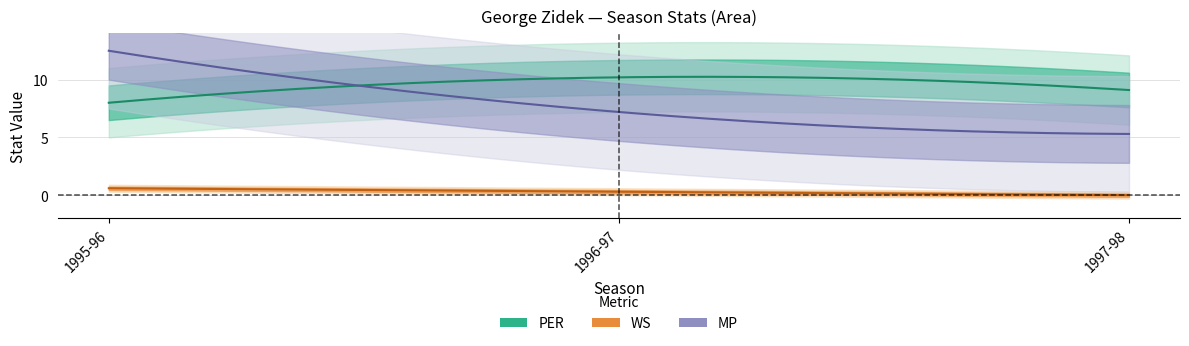

At which label is PER closest to 9?

1997-98